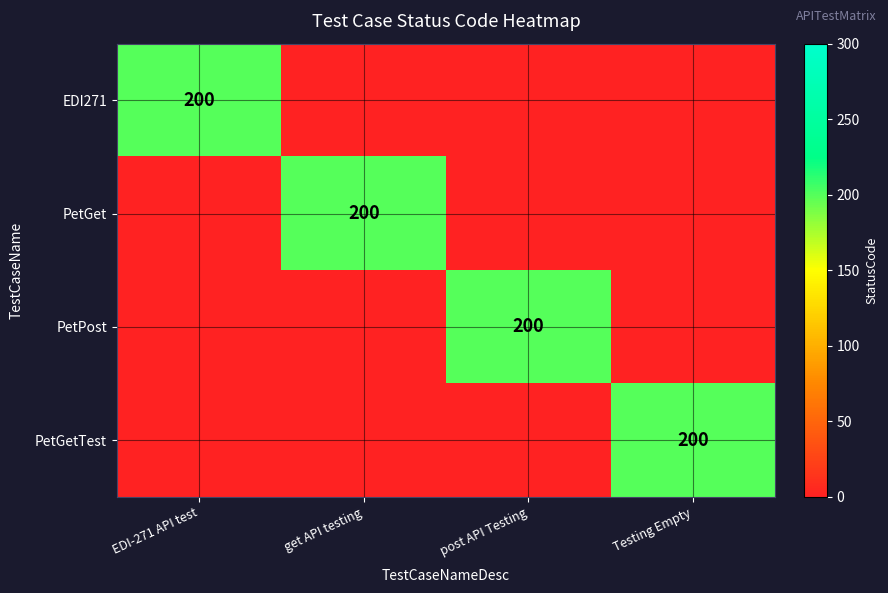

The value of PetPost at post API Testing is 200. True or false?

True